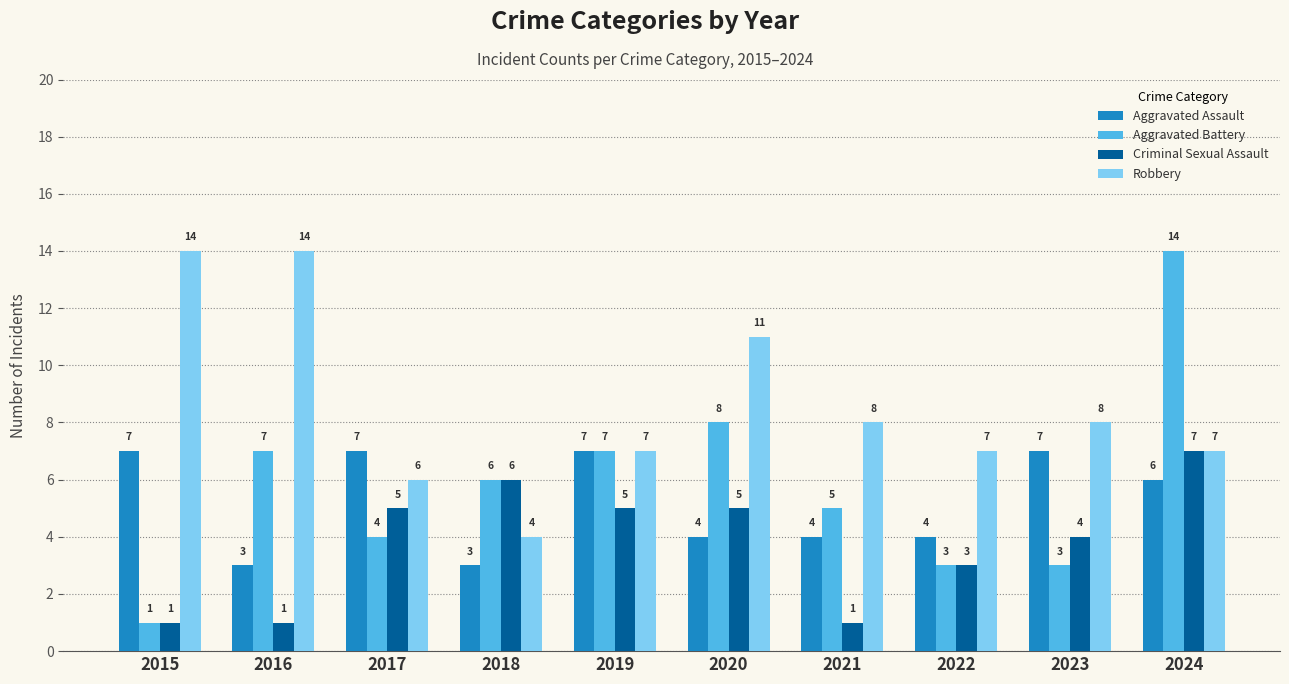

What is the lowest value of the Robbery series?

4